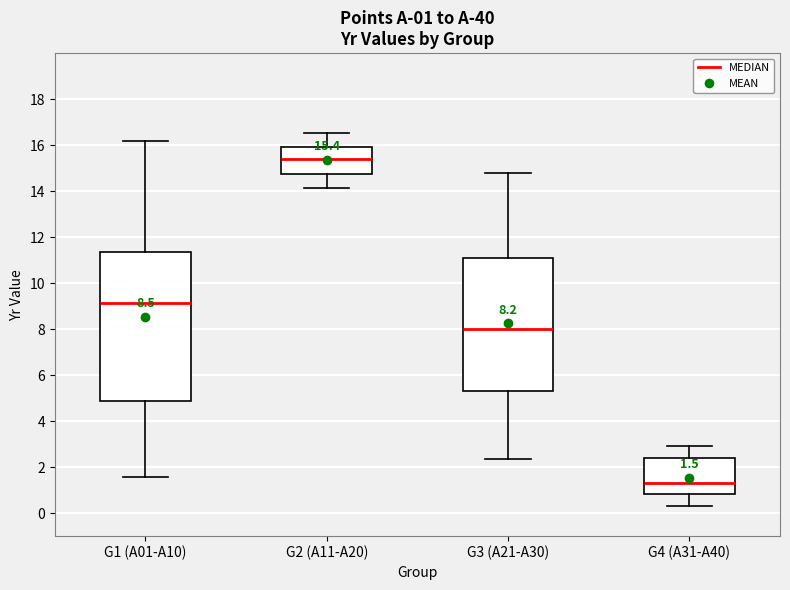

Which box is the tallest, from its lower edge to its upper edge?

G1 (A01-A10)